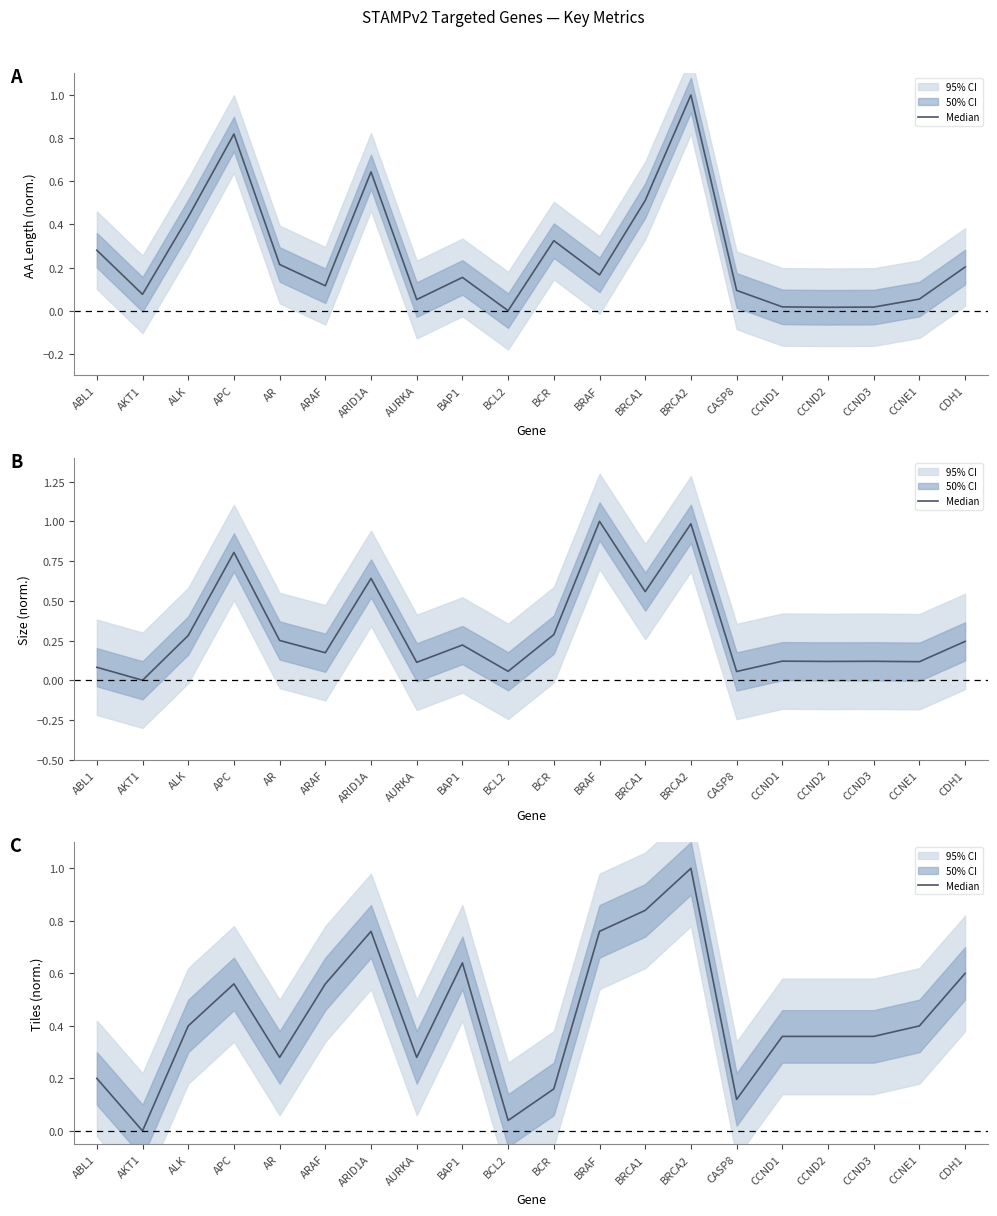

What is the change in value from BRAF to CASP8?

-0.6